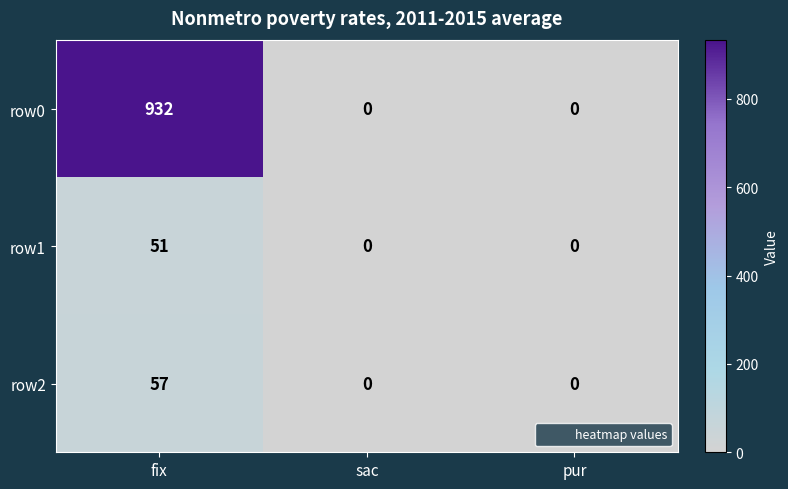

Which category has the highest value across all series?

fix